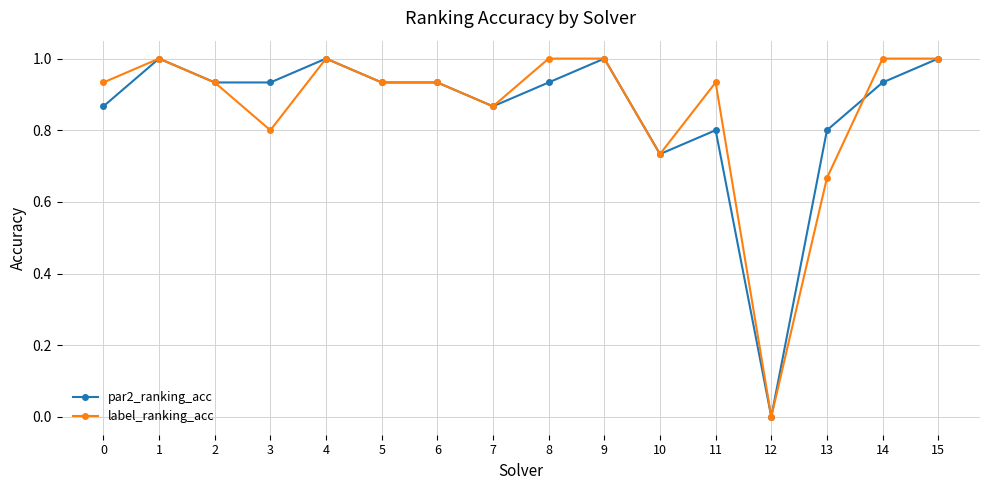

At 14, list the series in order from smallest to largest.

par2_ranking_acc, label_ranking_acc